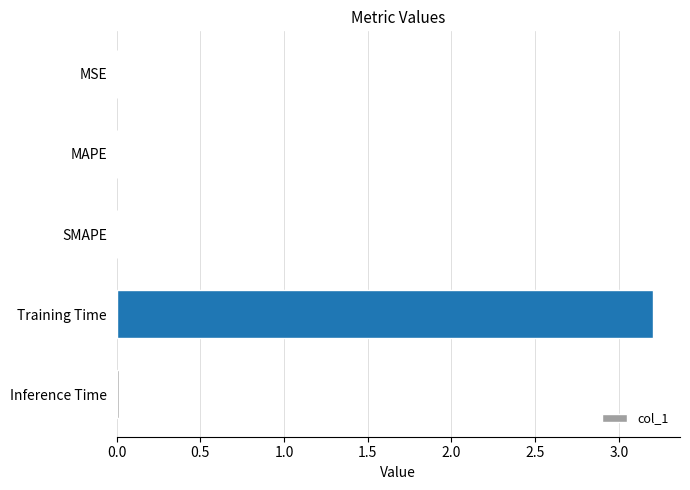

Which has a higher value, Training Time or Inference Time?

Training Time